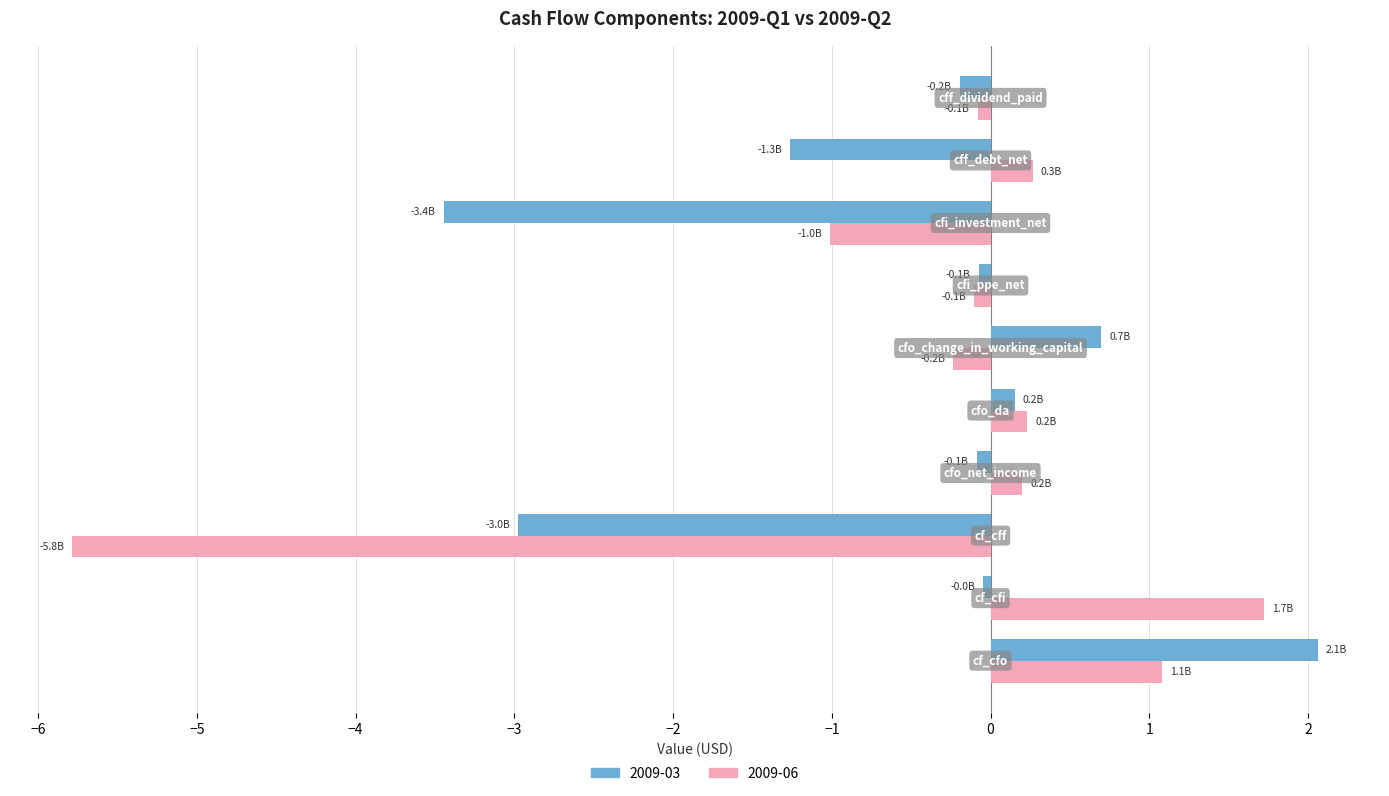

What are all the series names shown in the legend?

2009-03, 2009-06